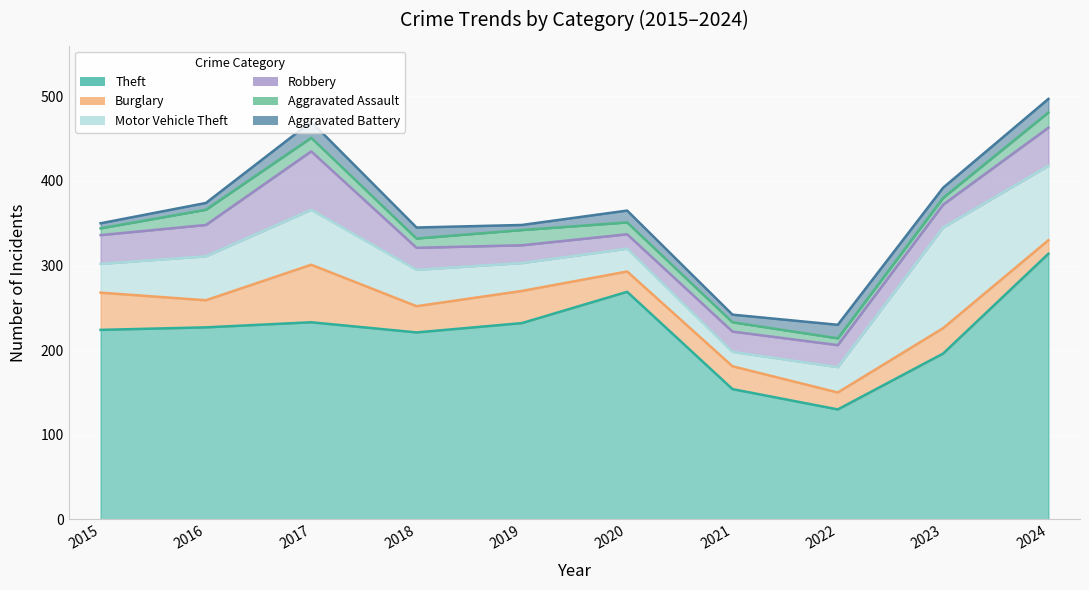

Reading left to right, what are all the values shown in this chart?

Theft: 2015=224	2016=227	2017=233	2018=221	2019=232	2020=269	2021=154	2022=130	2023=196	2024=314
Burglary: 2015=44	2016=32	2017=68	2018=31	2019=38	2020=24	2021=27	2022=20	2023=30	2024=16
Motor Vehicle Theft: 2015=34	2016=52	2017=65	2018=43	2019=33	2020=27	2021=17	2022=30	2023=119	2024=88
Robbery: 2015=34	2016=37	2017=69	2018=26	2019=21	2020=17	2021=24	2022=26	2023=27	2024=45
Aggravated Assault: 2015=8	2016=18	2017=16	2018=11	2019=18	2020=14	2021=11	2022=8	2023=8	2024=18
Aggravated Battery: 2015=6	2016=8	2017=19	2018=13	2019=6	2020=14	2021=9	2022=16	2023=12	2024=16